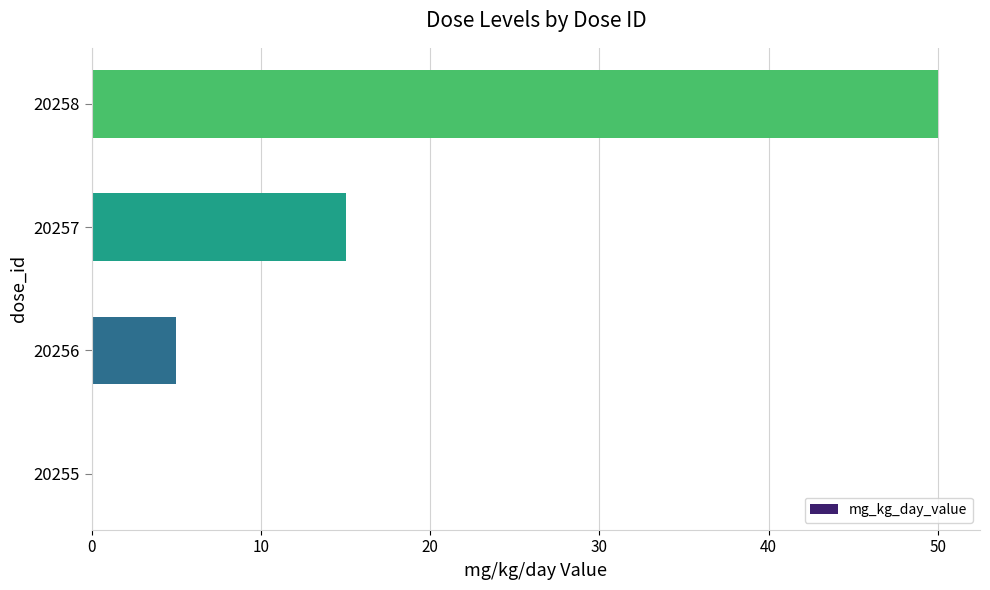

Reading bottom to top, extract all data points from this chart.

20255=0	20256=5	20257=15	20258=50